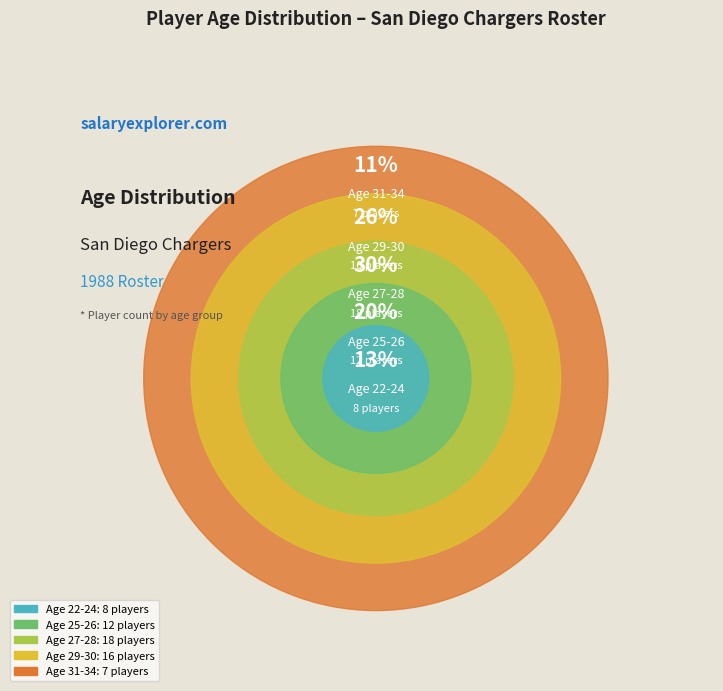

How many slices are in this pie chart?

5